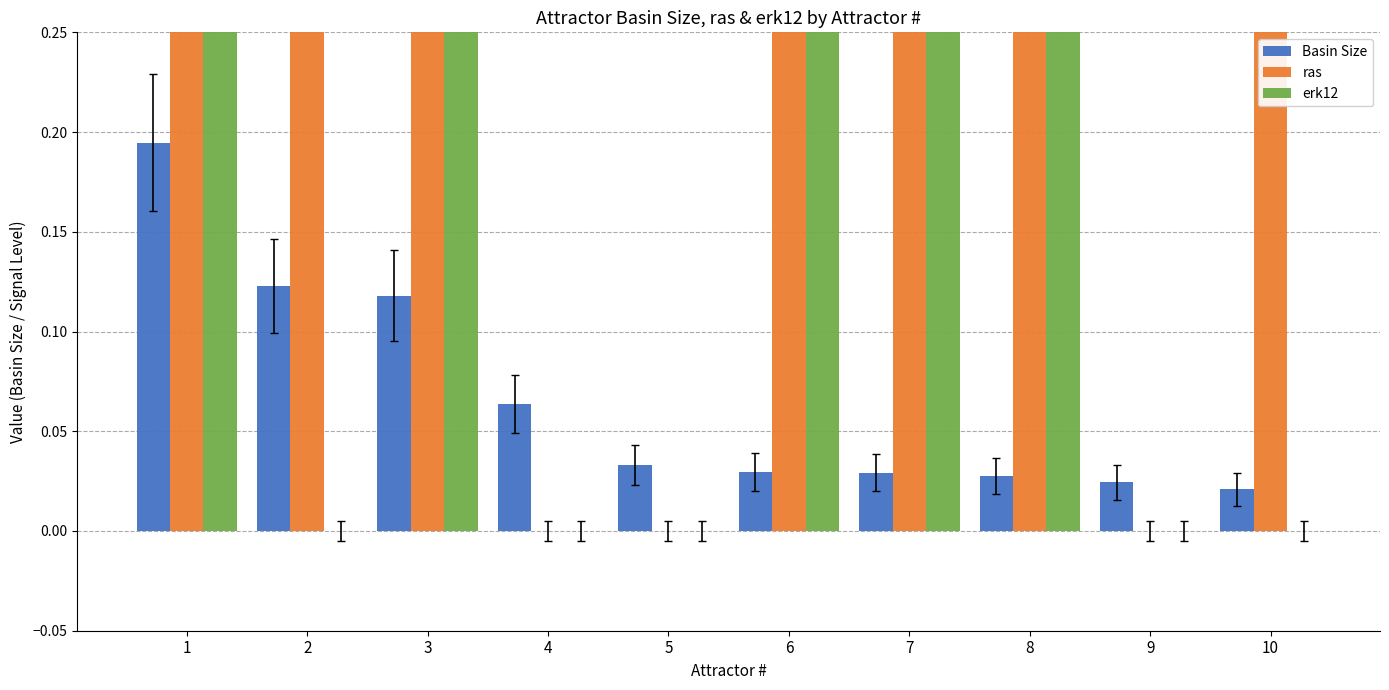

How many bars are there in total?

30